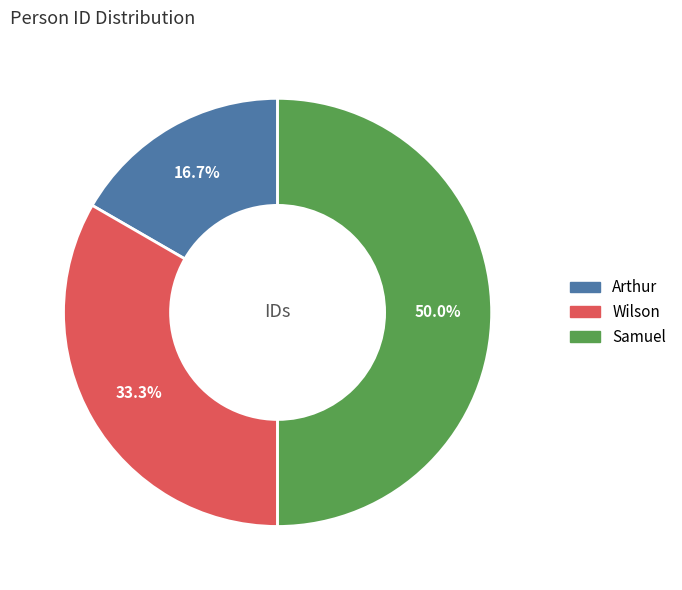

How much of the chart is everything except Wilson?

66.7%